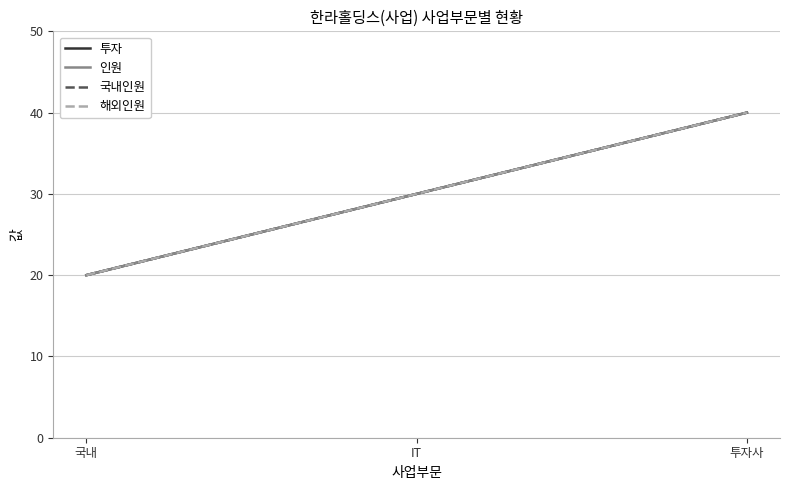

Does the chart display data point markers on the line(s)?

No